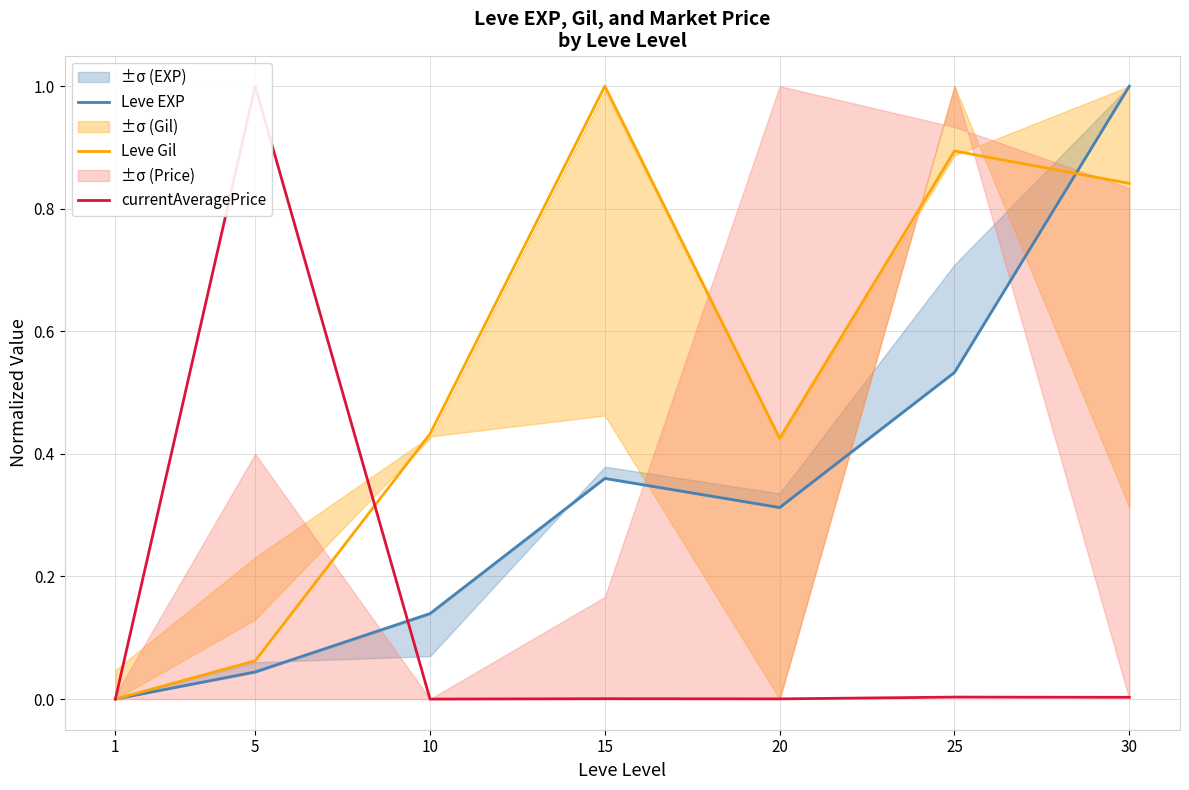

What is the difference between the maximum and minimum values in the Leve Gil series?

1.0